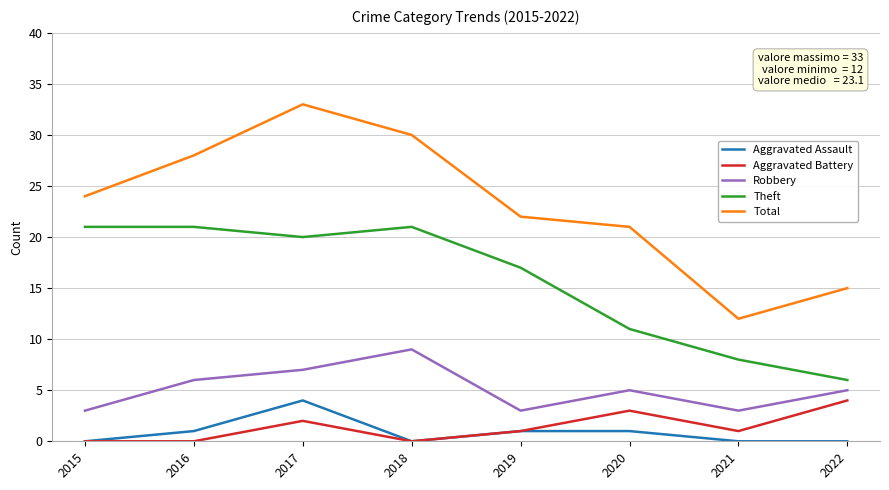

The Aggravated Assault series shows 1 at 2020. True or false?

True